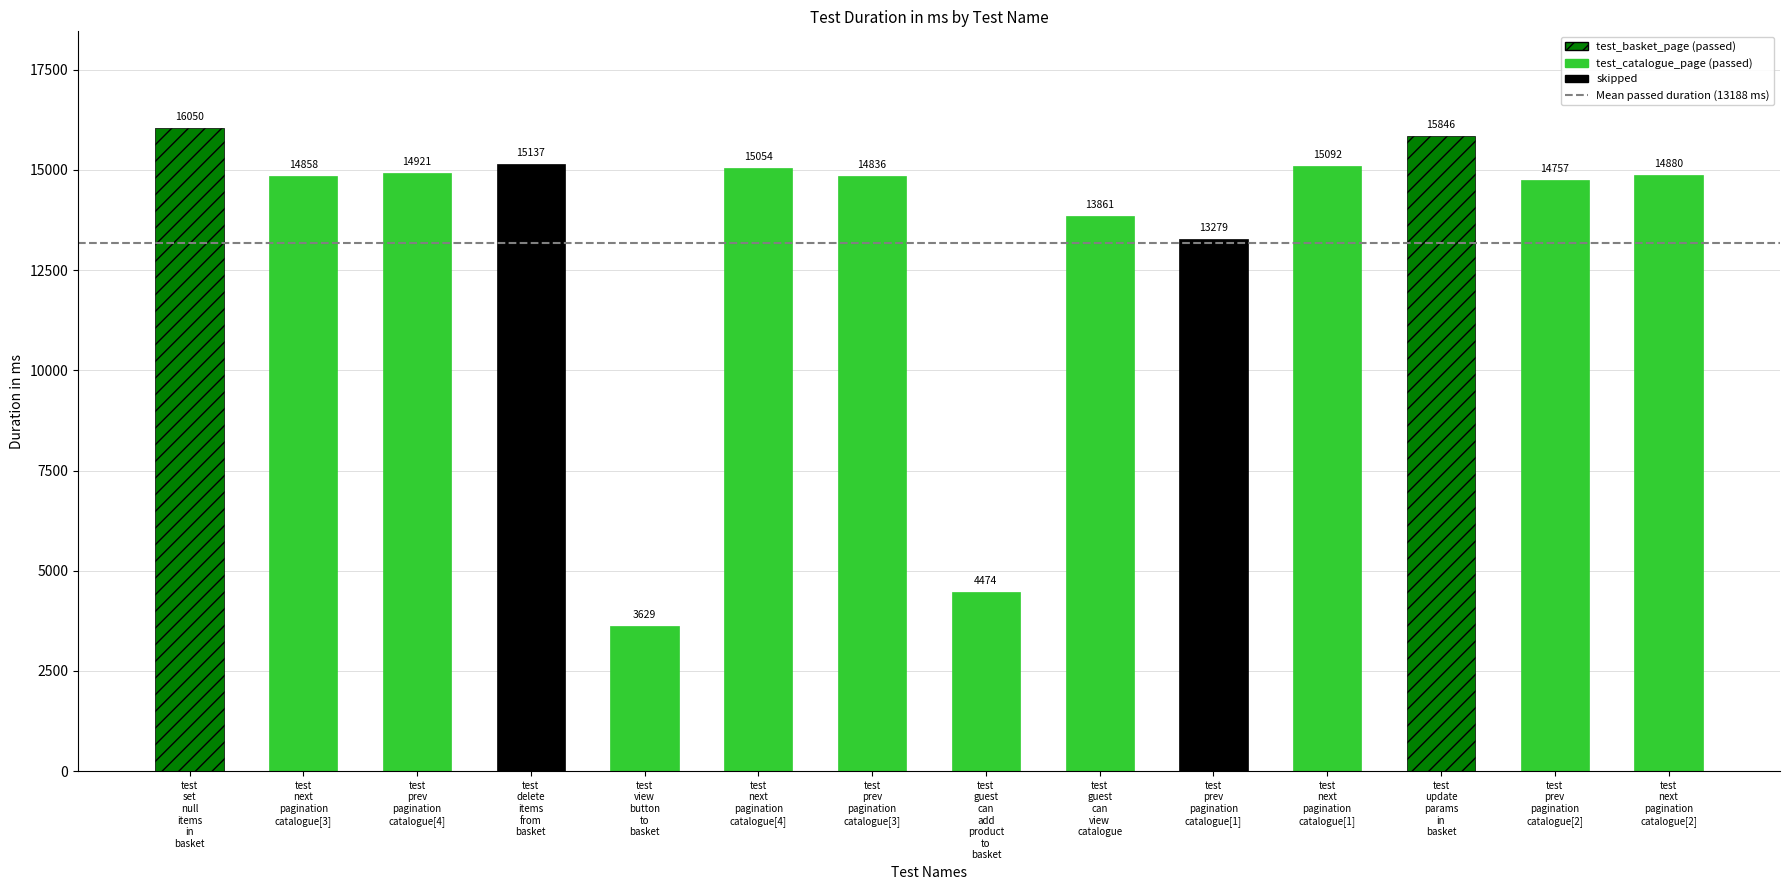

Reading right to left, extract all data points from this chart.

14880	14757	15846	15092	13279	13861	4474	14836	15054	3629	15137	14921	14858	16050